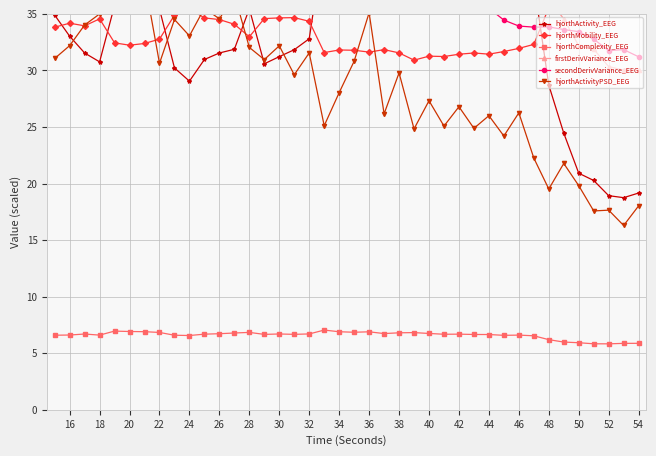

What is the maximum value for hjorthComplexity_EEG?

7.0